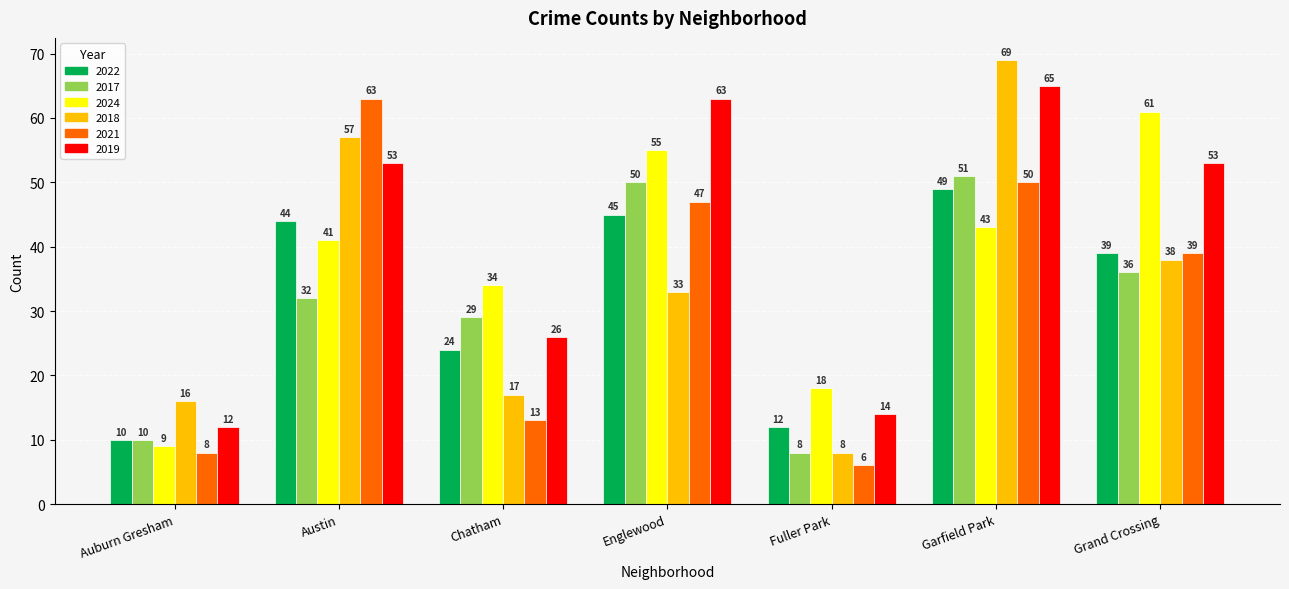

At Chatham, list the series in order from smallest to largest.

2021, 2018, 2022, 2019, 2017, 2024